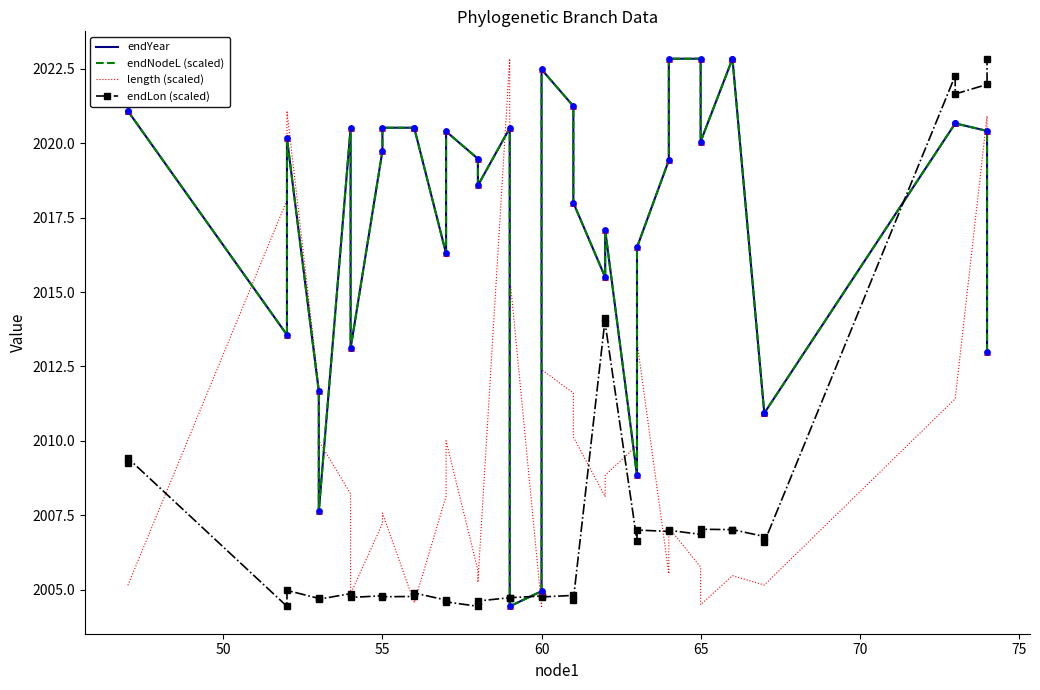

Is the value of endNodeL (scaled) at 60 greater than the value of endLon (scaled) at 18?

Yes